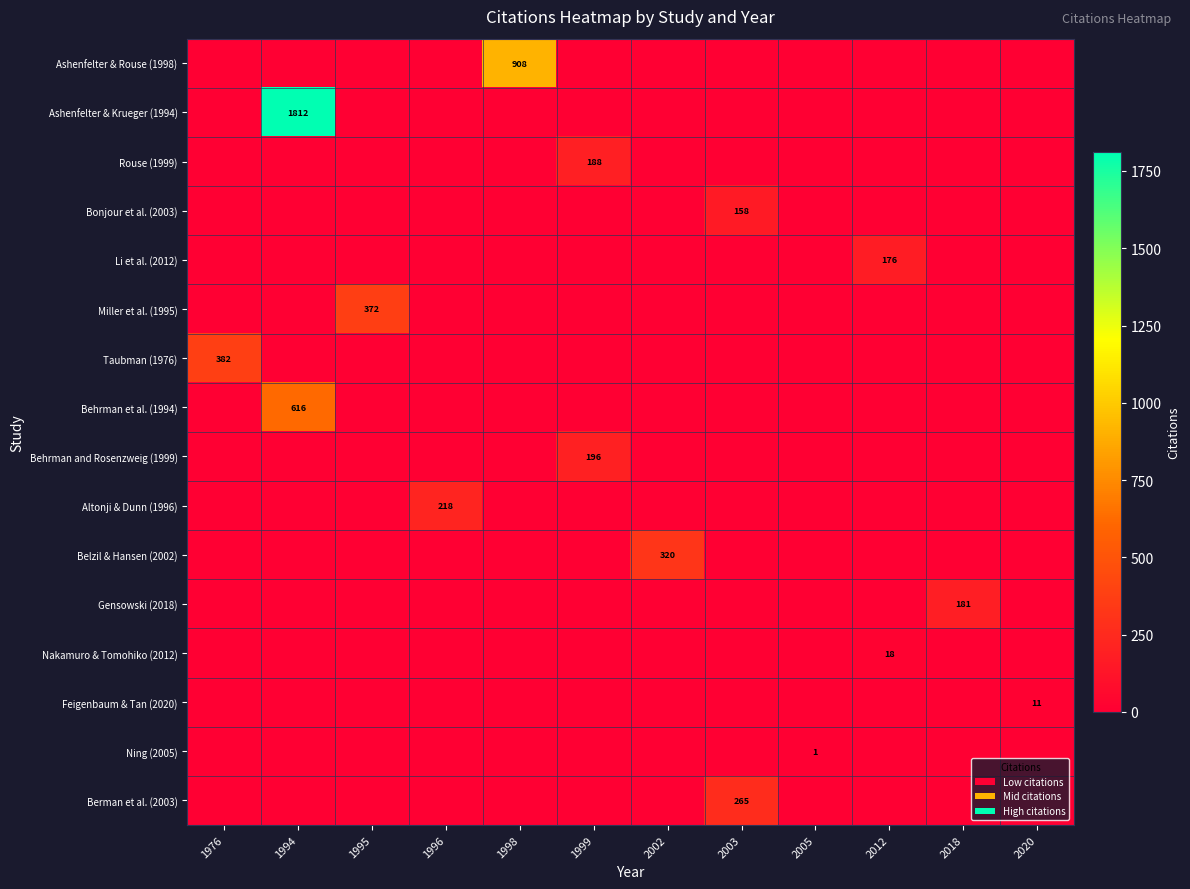

What is the maximum value for row_0?

908